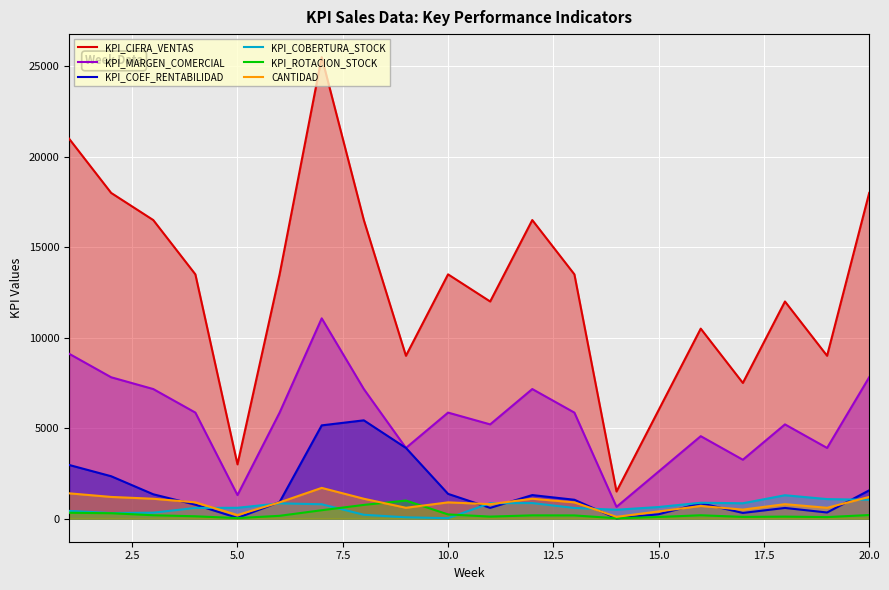

True or false: KPI_MARGEN_COMERCIAL has more than 0 points higher than both neighbors.

True